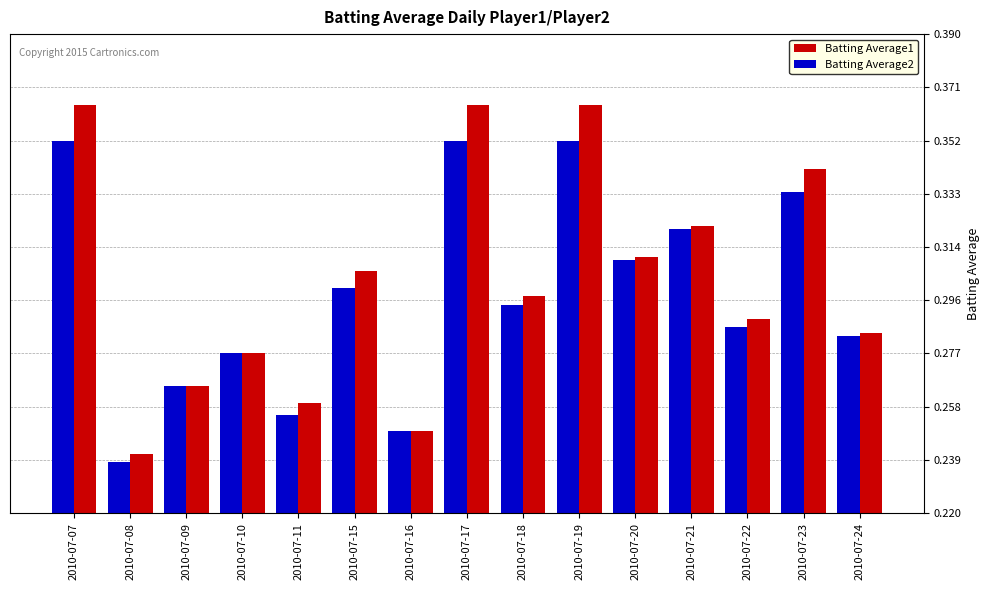

Rank the series at 2010-07-08 from lowest to highest value.

Batting Average2, Batting Average1